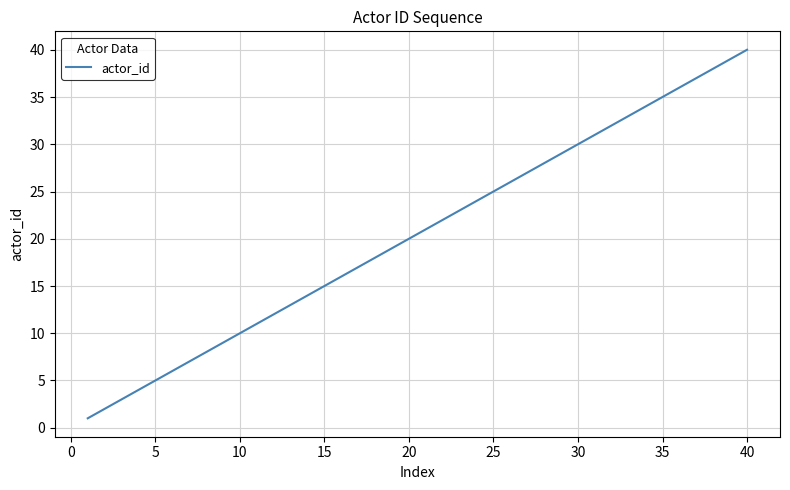

What is the sum of all values?

820